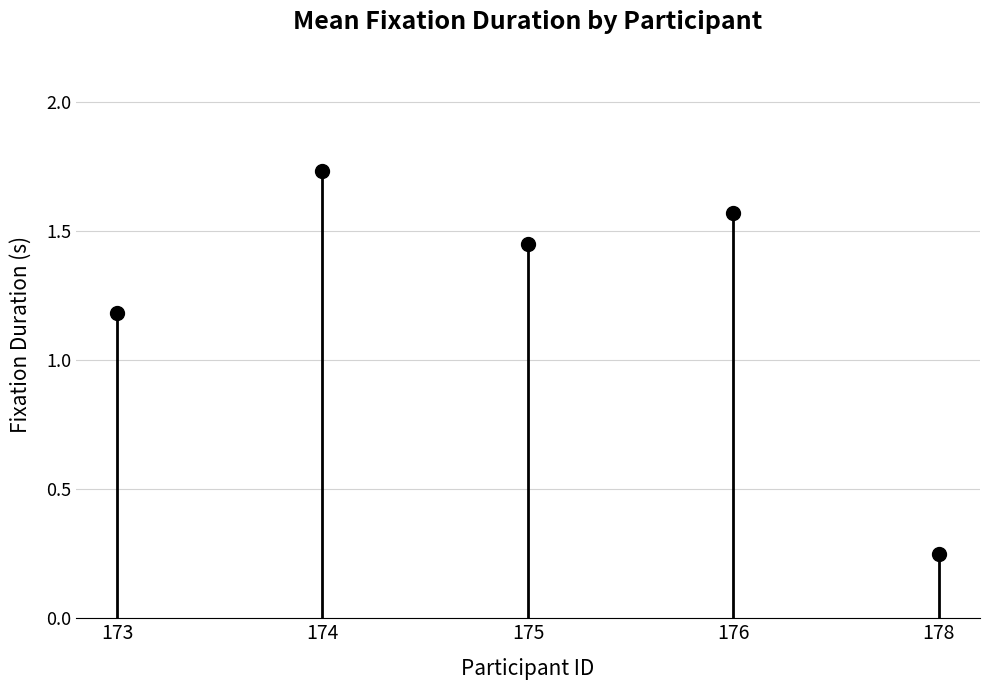

Which category has the highest value across all series?

174